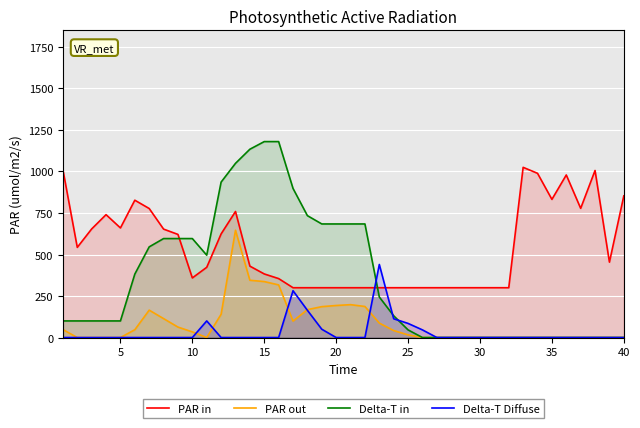

Which series has the widest spread of values?

Delta-T in